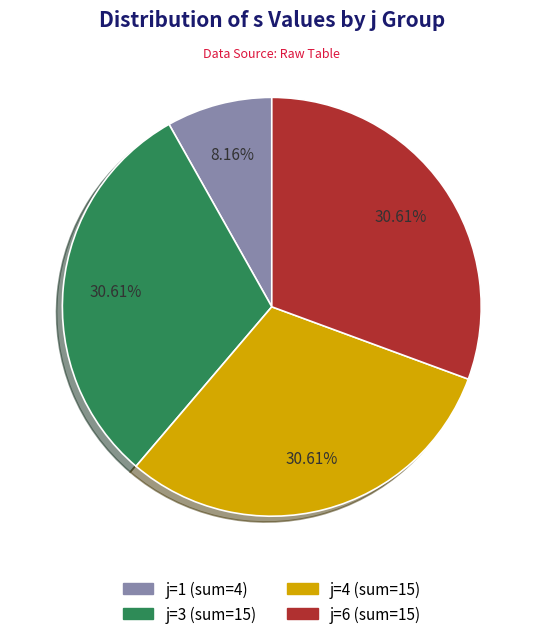

To the nearest percent, what is the difference between the largest and smallest slice percentages?

22%